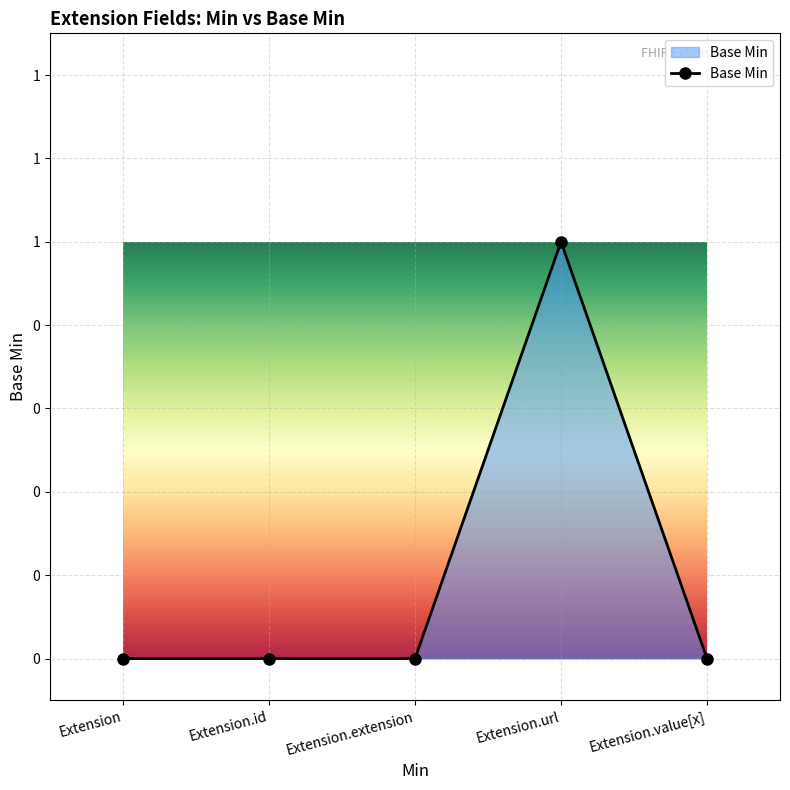

Reading left to right, extract all data points from this chart.

0	0	0	1	0